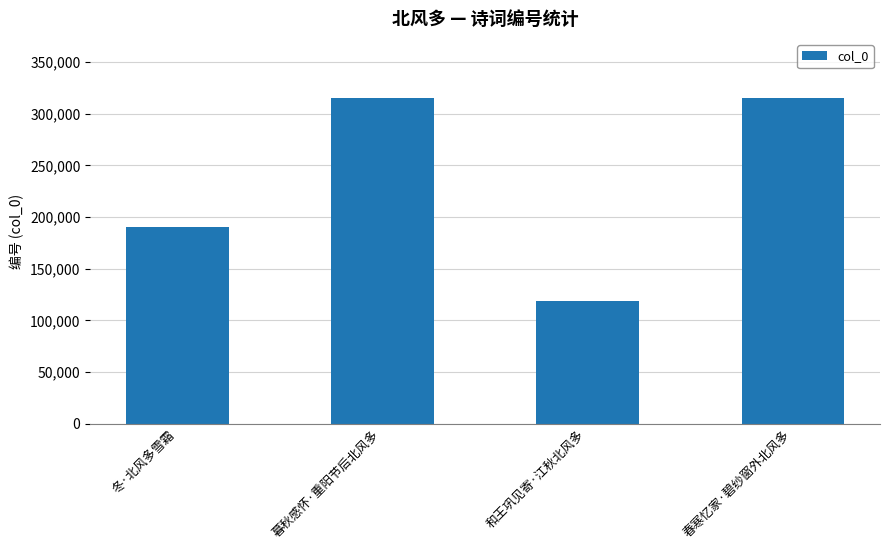

At which label is the value closest to 217258?

冬·北风多雪霜